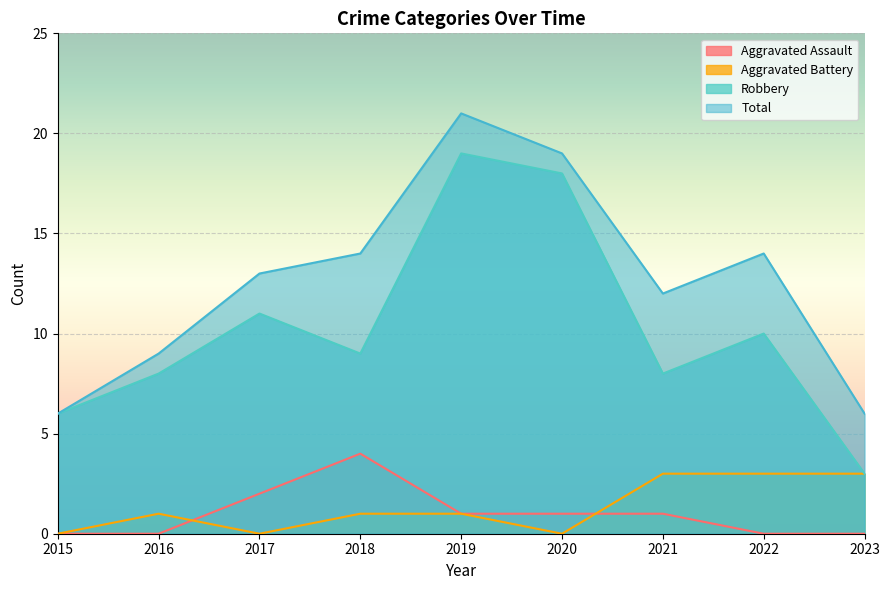

Does the chart display data point markers on the line(s)?

No